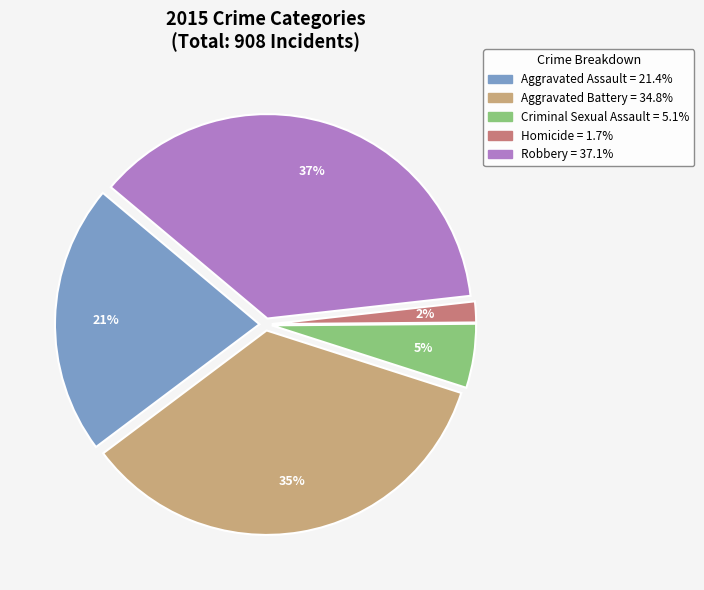

Is it true that Robbery is 37% of the pie?

True